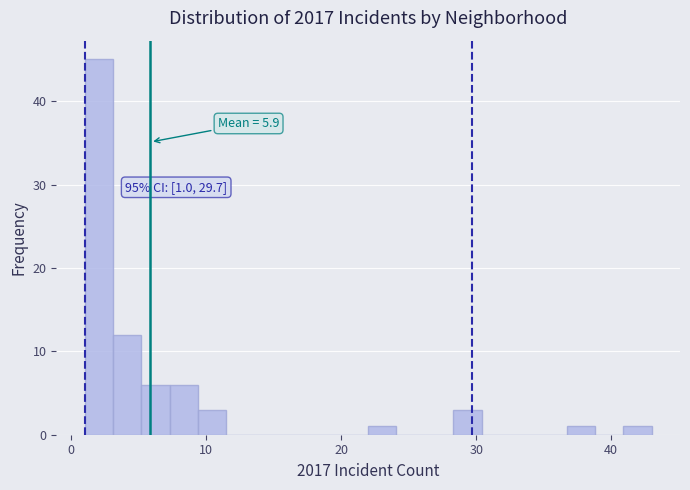

Read against the x-axis, roughly where is the centre of the tallest bar?

2